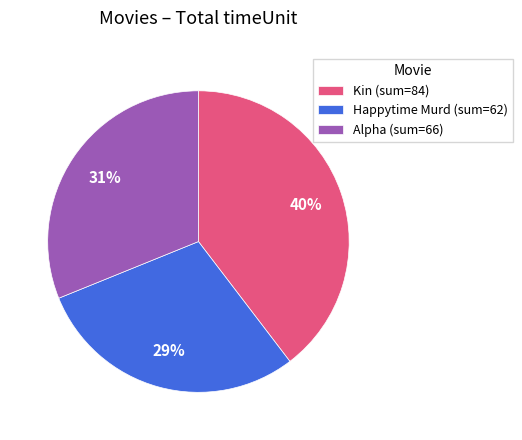

Between Alpha (sum=66) and Happytime Murd (sum=62), which is larger?

Alpha (sum=66)